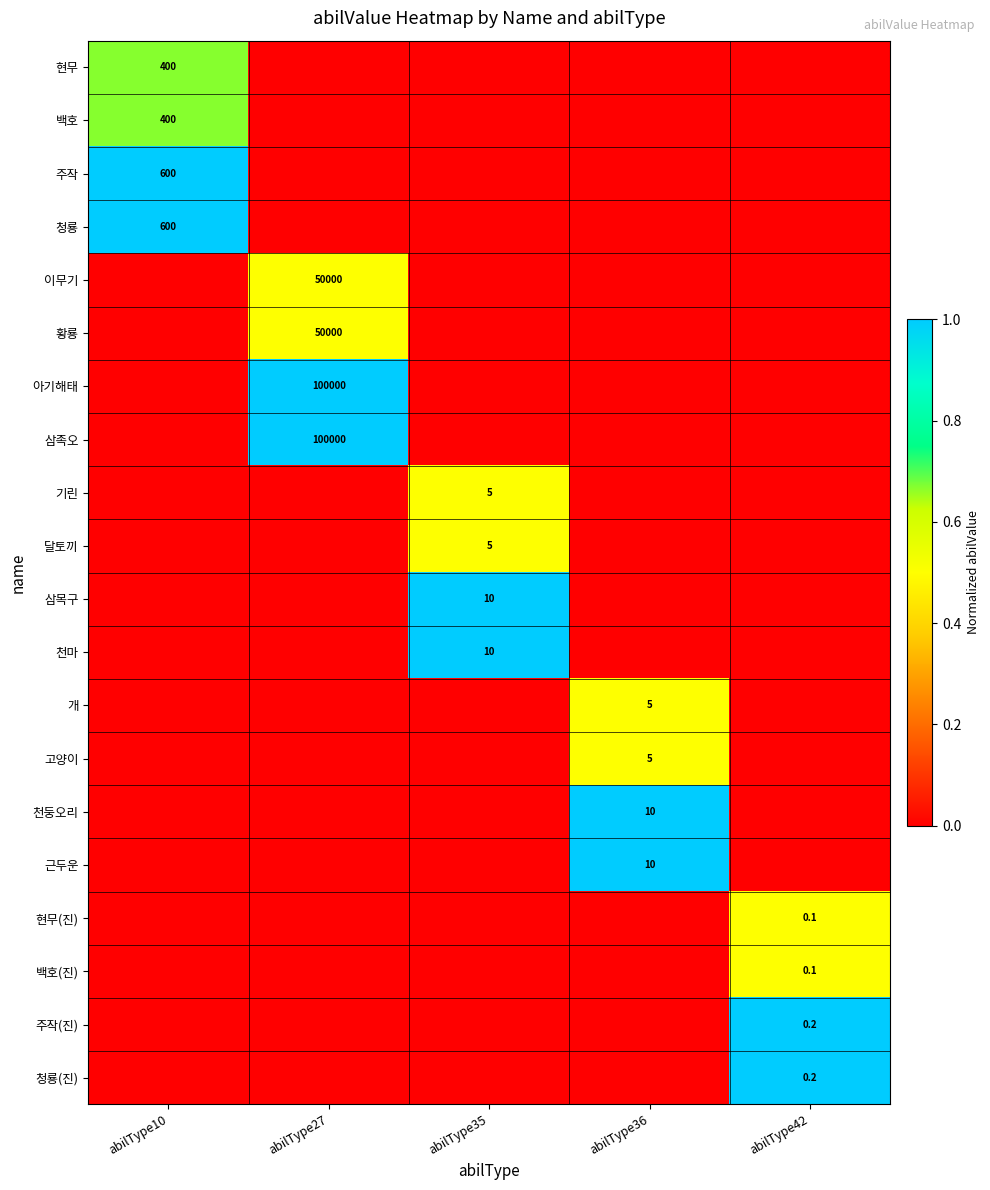

The 청룡(진) series shows 0.2 at abilType42. True or false?

True